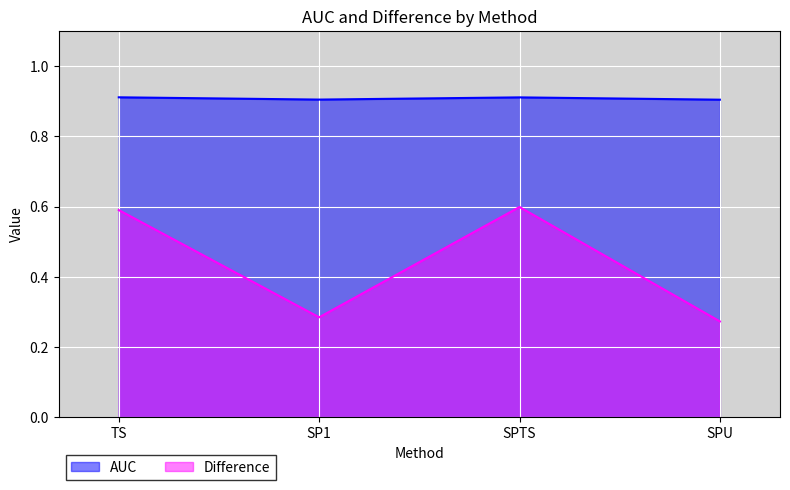

What is the label of the 4th point from the right?

TS